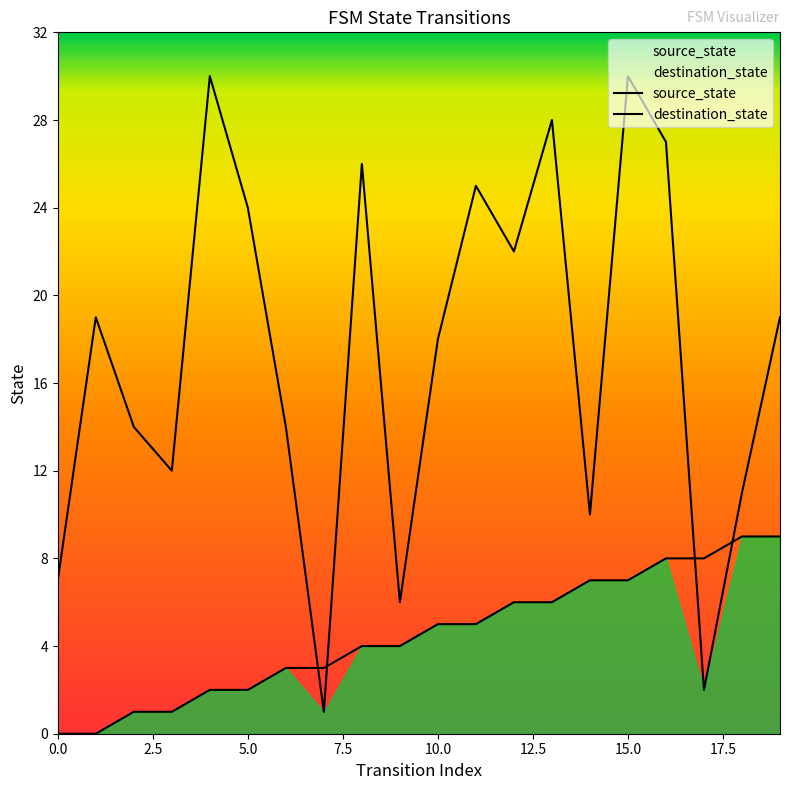

True or false: destination_state and source_state cross at least once.

True